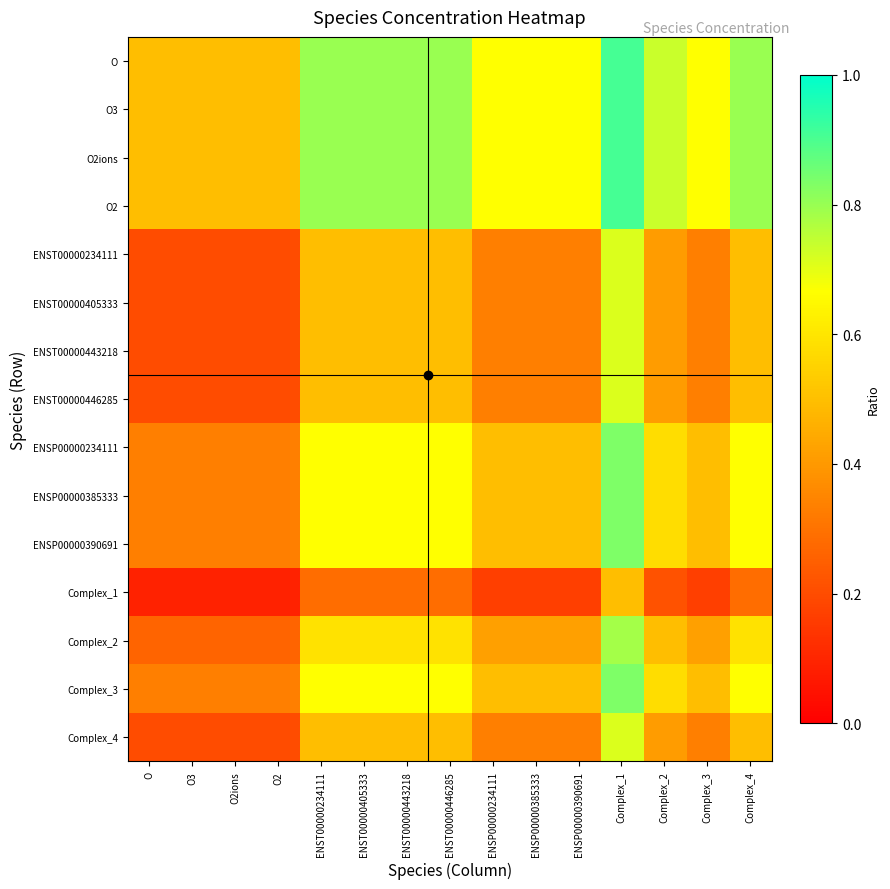

Which series has the largest total across all categories?

O